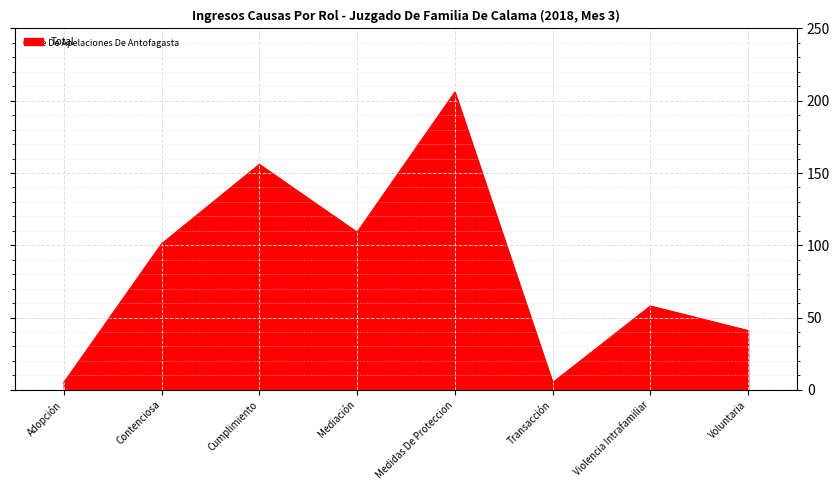

What is the maximum value shown in the chart?

206